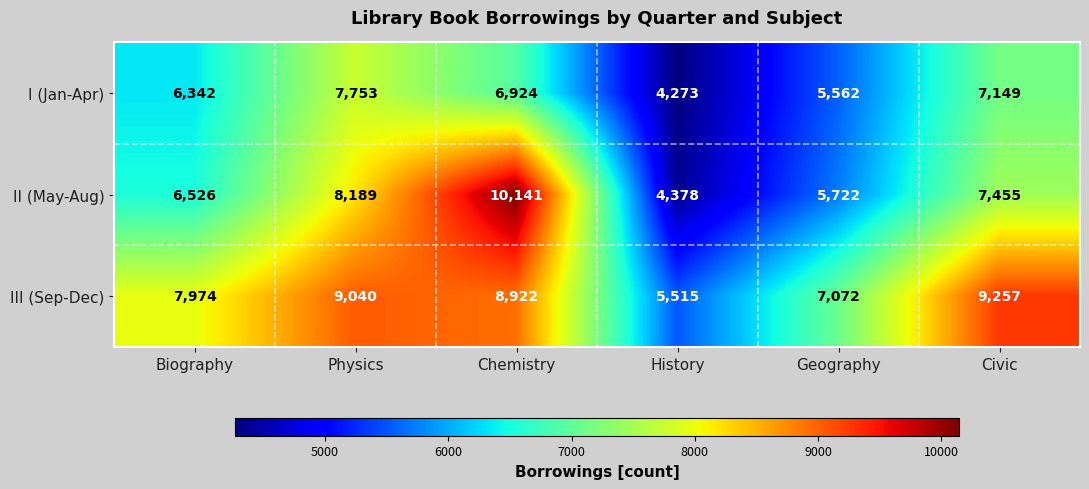

At which category is the sum across all series the highest?

Chemistry